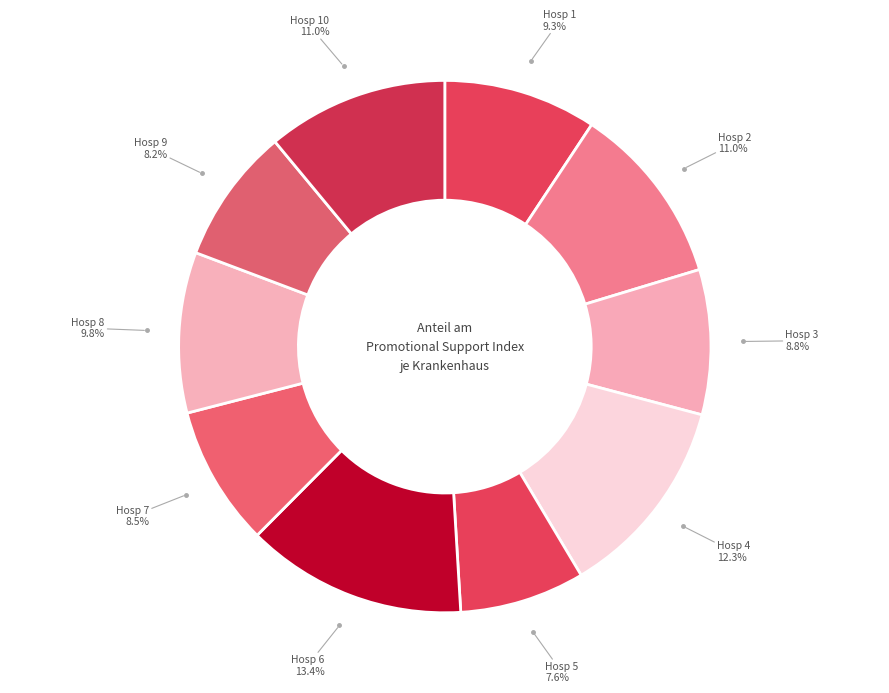

To the nearest percent, what is the difference between the Hosp 5 and Hosp 10 slice percentages?

3%